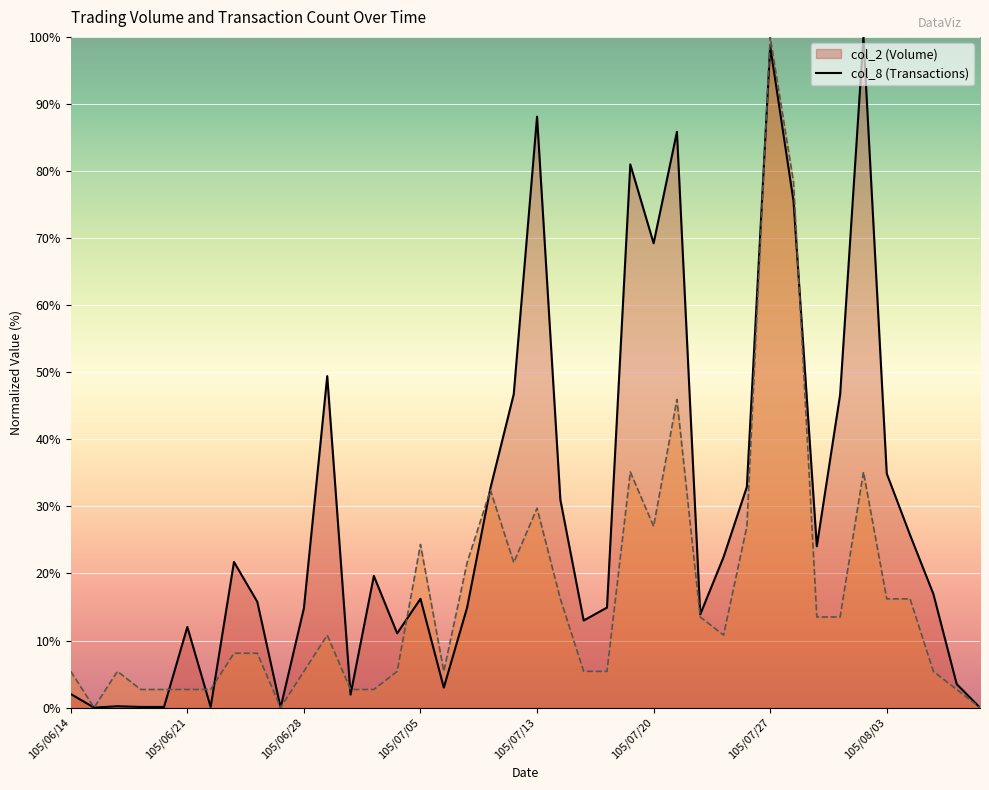

What are all the series names shown in the legend?

col_2, col_8